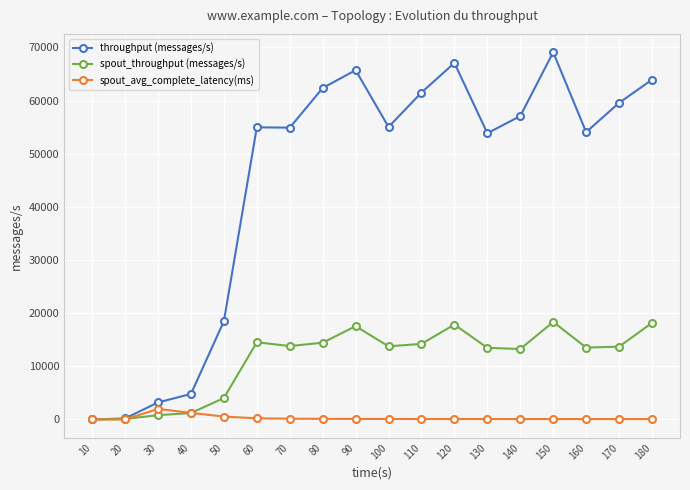

List the series in order of their overall mean, highest first.

throughput (messages/s), spout_throughput (messages/s), spout_avg_complete_latency(ms)